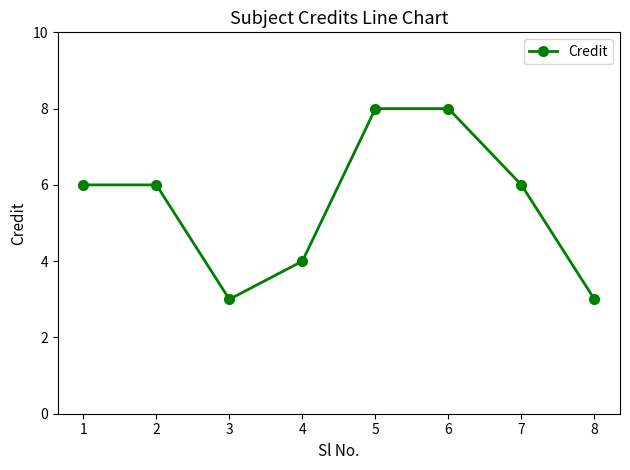

What is the difference between the maximum and minimum values?

5